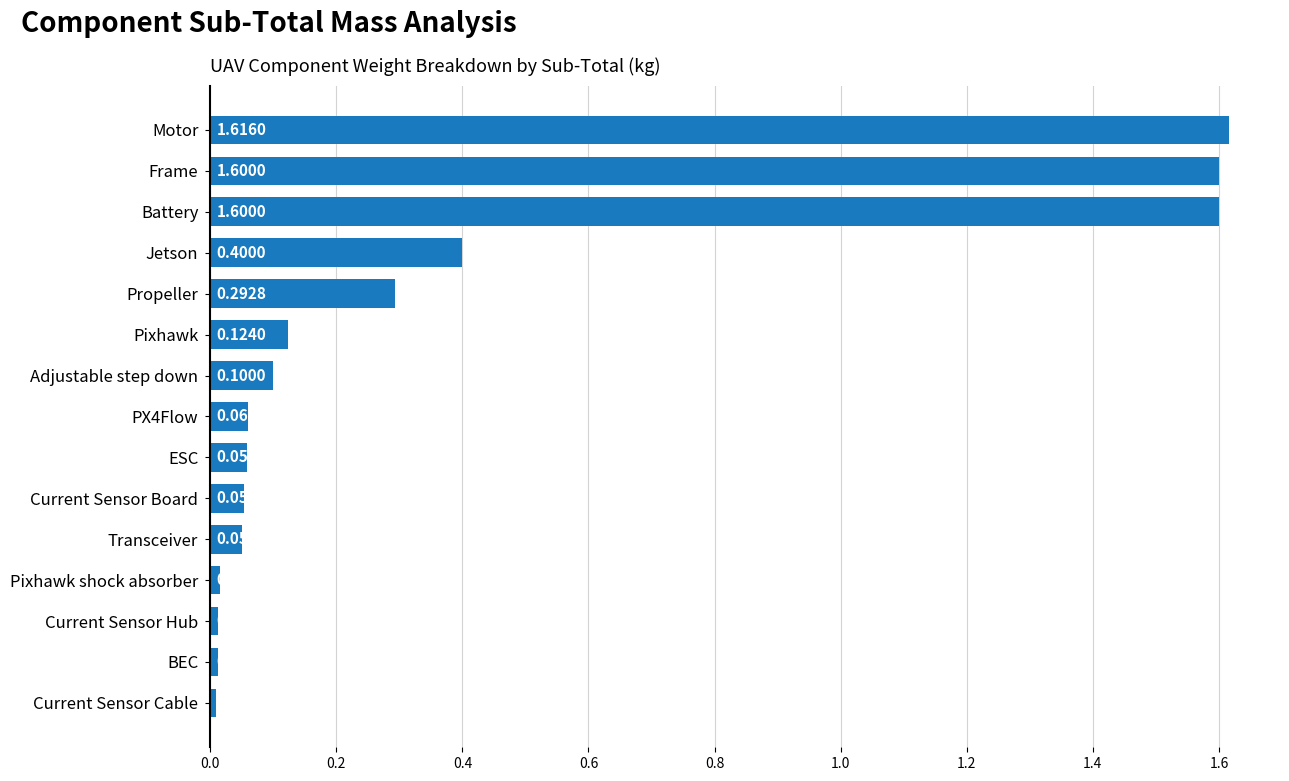

What is the difference between the maximum and minimum values?

1.6